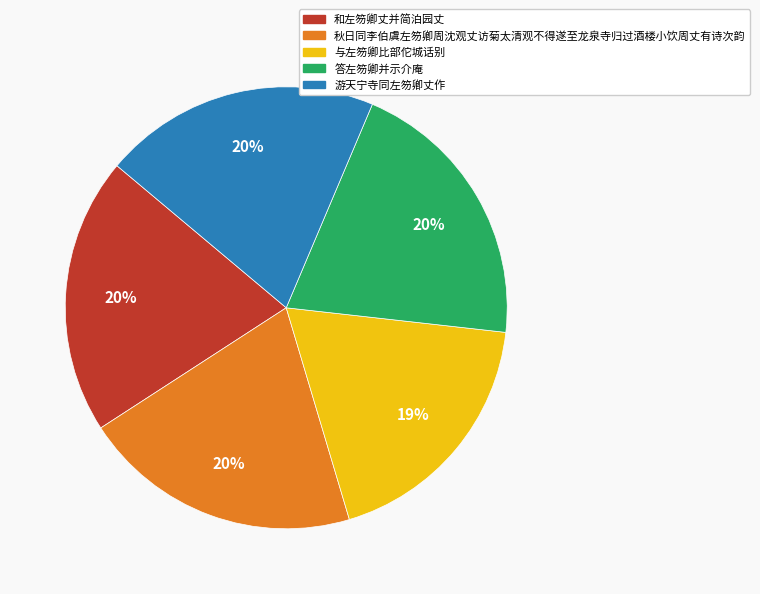

What is the ratio of the value at 答左笏卿并示介庵 to the value at 与左笏卿比部佗城话别?

1.1